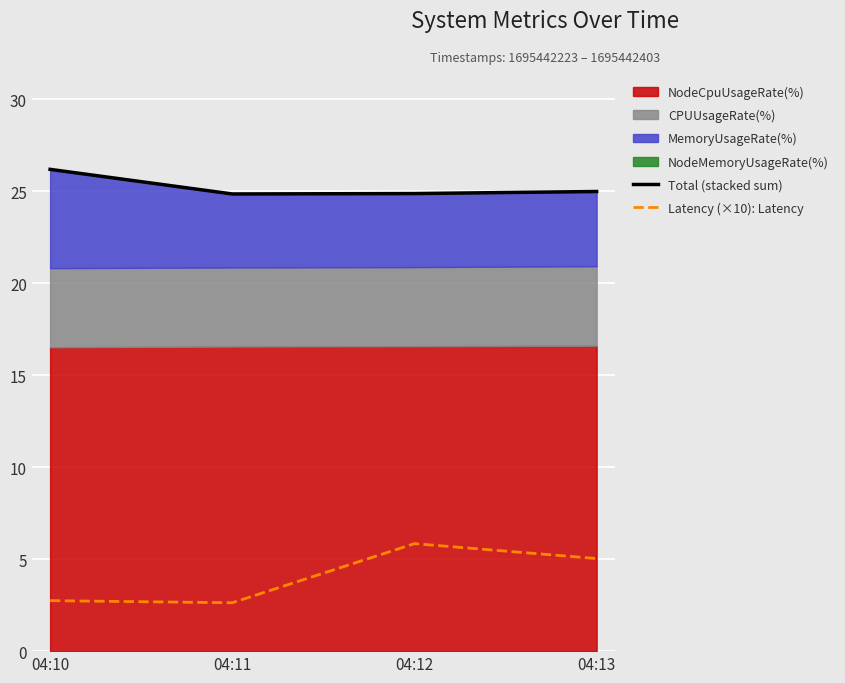

True or false: Latency (×10): Latency has a value of 5.8 at 04:12.

True